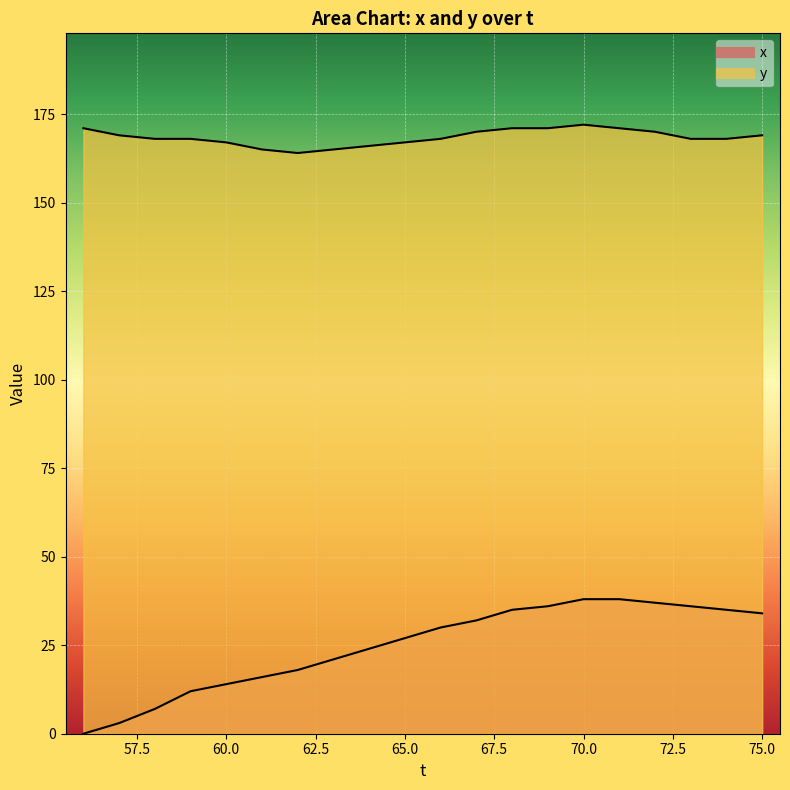

At which category is the sum across all series the highest?

70